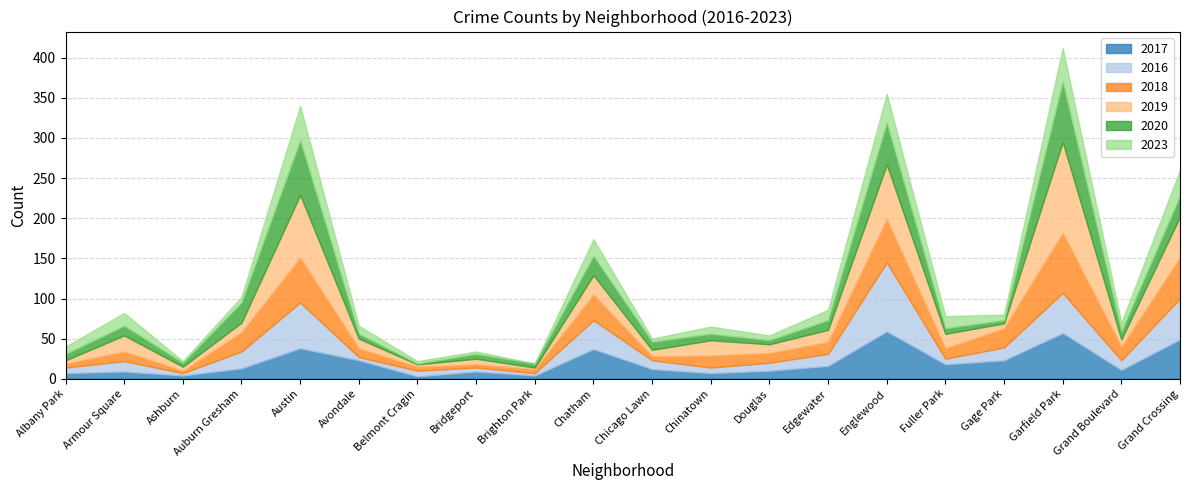

True or false: 2018 has more than 1 interior local peaks.

True